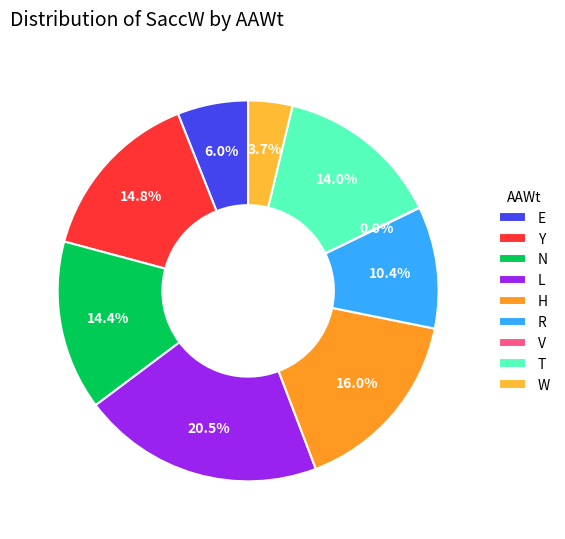

To the nearest percent, what is the average slice percentage?

11%